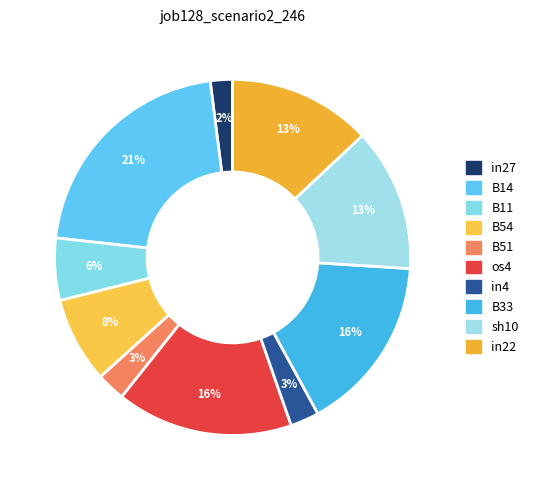

How many slices are in this pie chart?

10